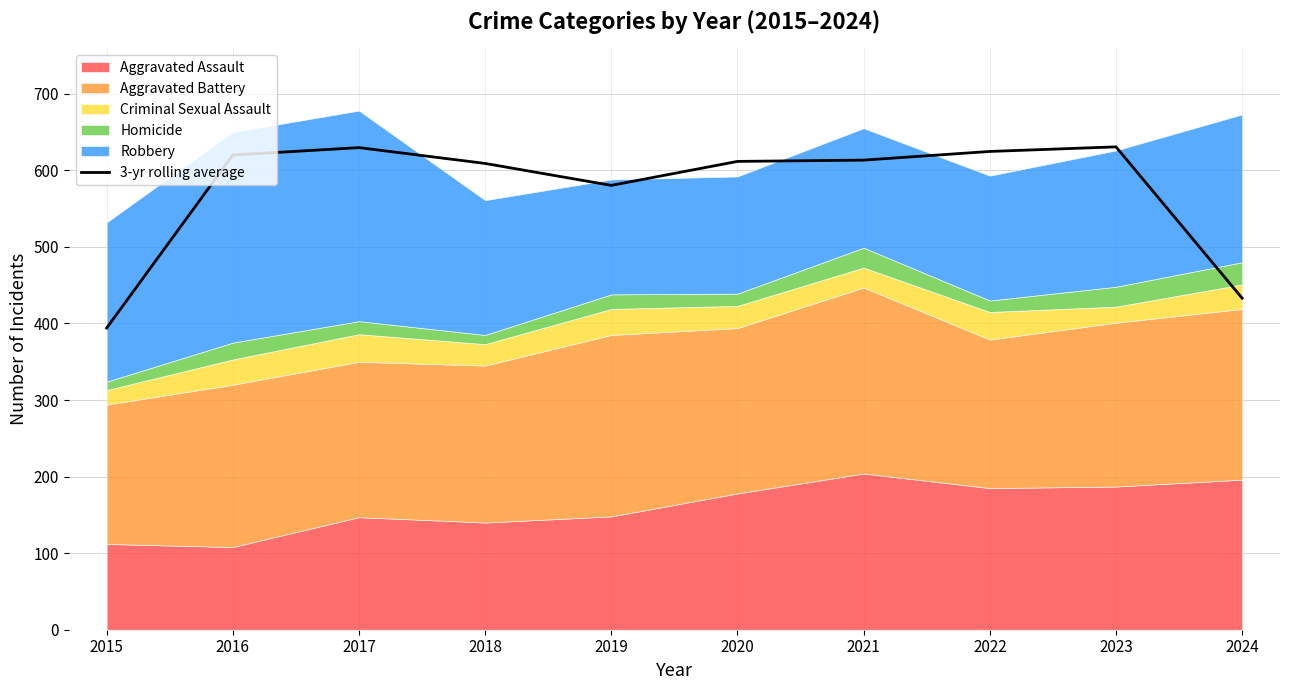

Where is 3-yr rolling average nearest to the value 512?

2019